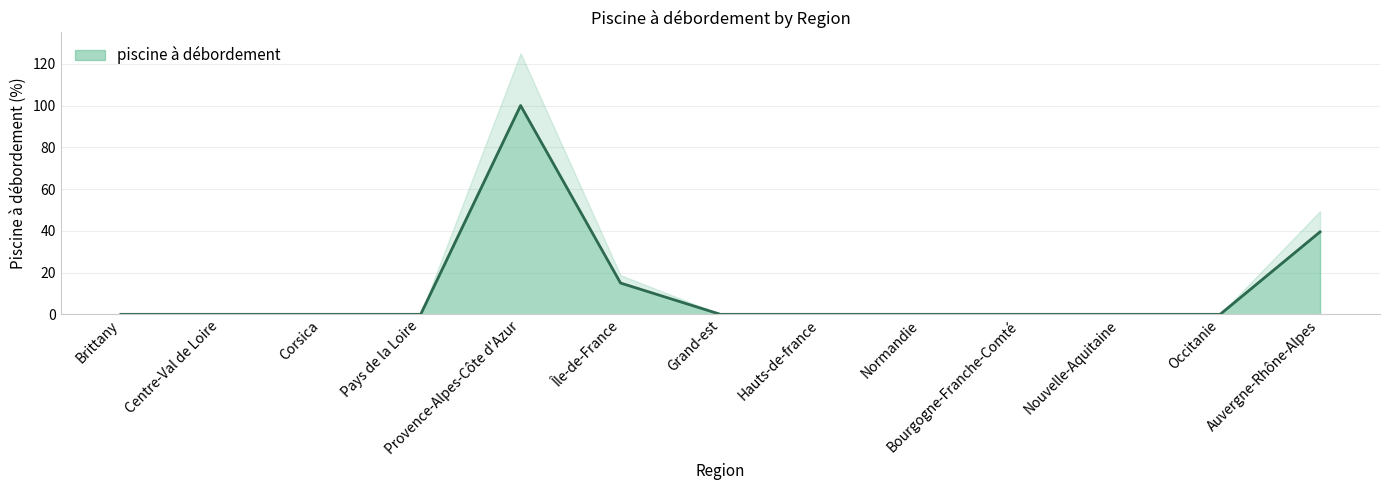

Where is the data nearest to the value 50?

Auvergne-Rhône-Alpes